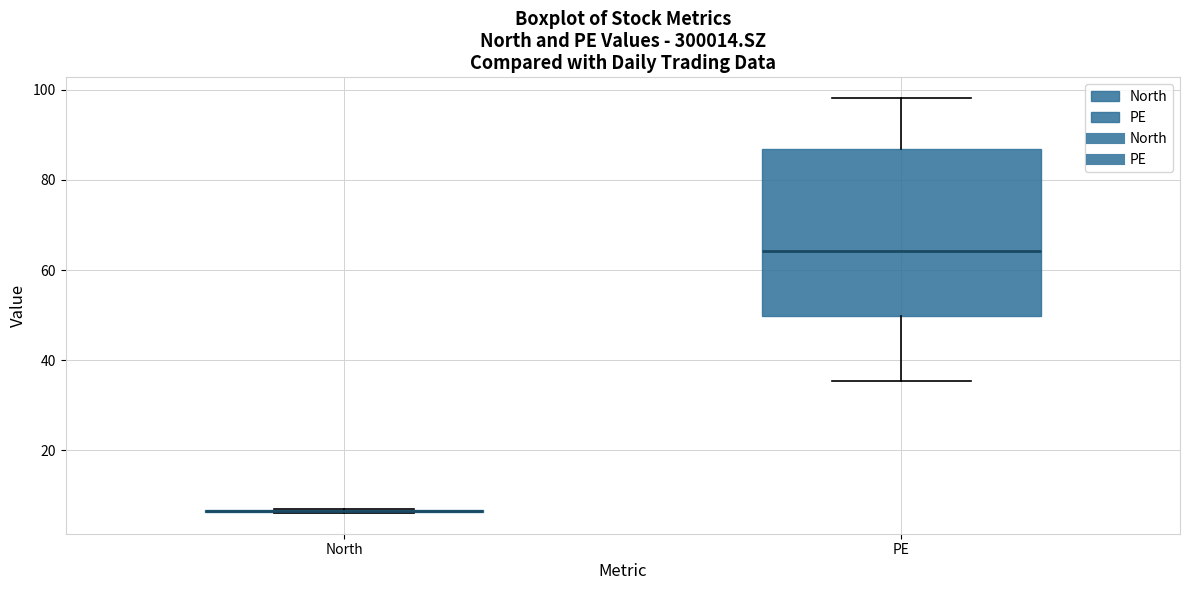

Reading left to right, read every box against the y-axis: the position of its median line, the range the box covers, and the ends of its whiskers. The values are not printed on the chart, so give them approximately, as read against the axis.

North: box collapsed to a line at 6, whiskers 6 to 6
PE: median 64, box 50 to 86, whiskers 36 to 98